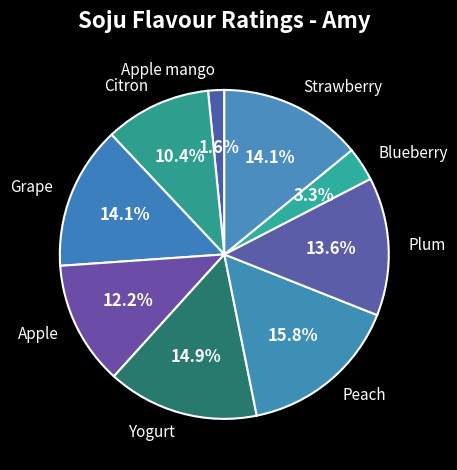

How much of the chart is everything except Apple mango?

98.4%